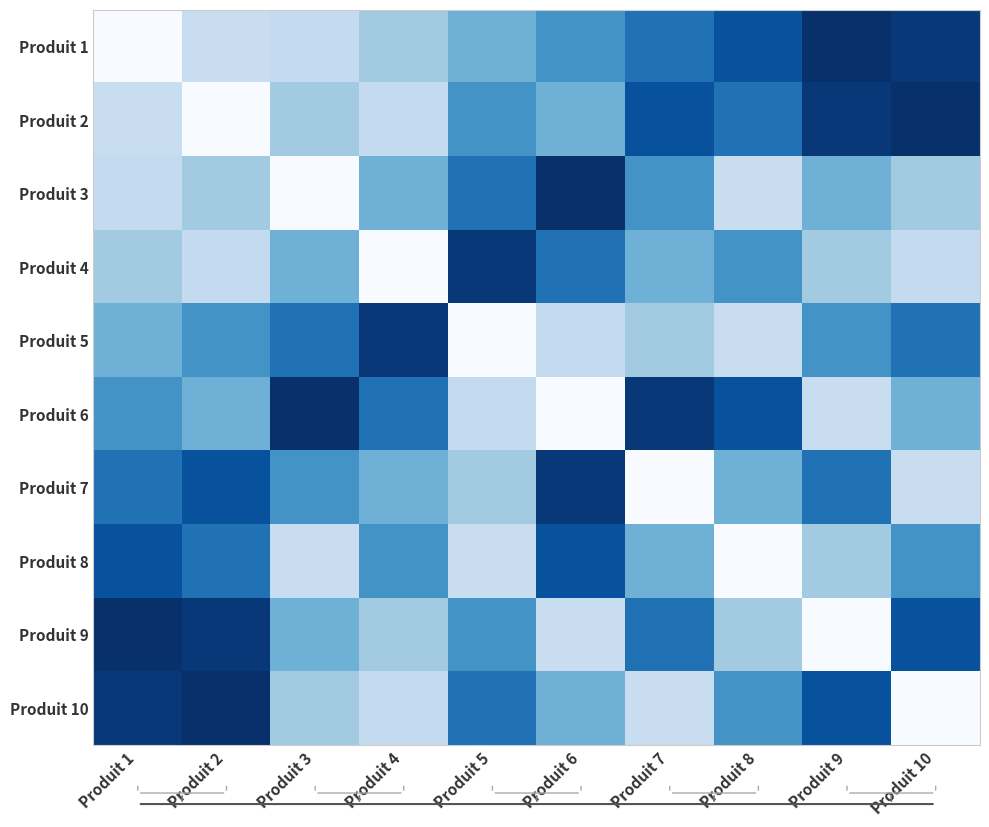

What is the minimum value shown in the chart?

3513.1